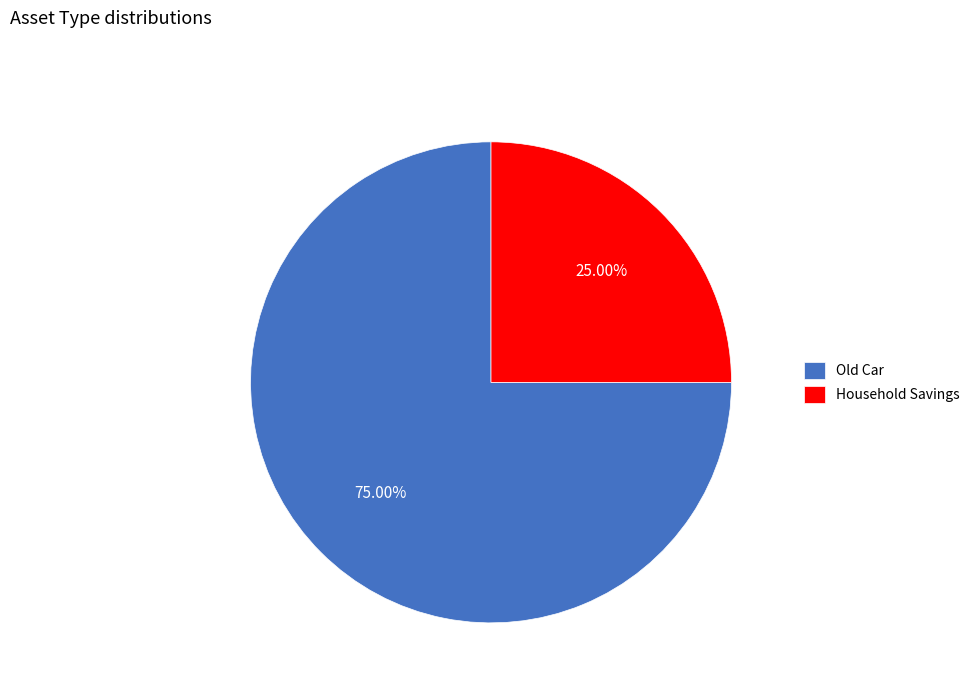

Which has a higher value, Household Savings or Old Car?

Old Car